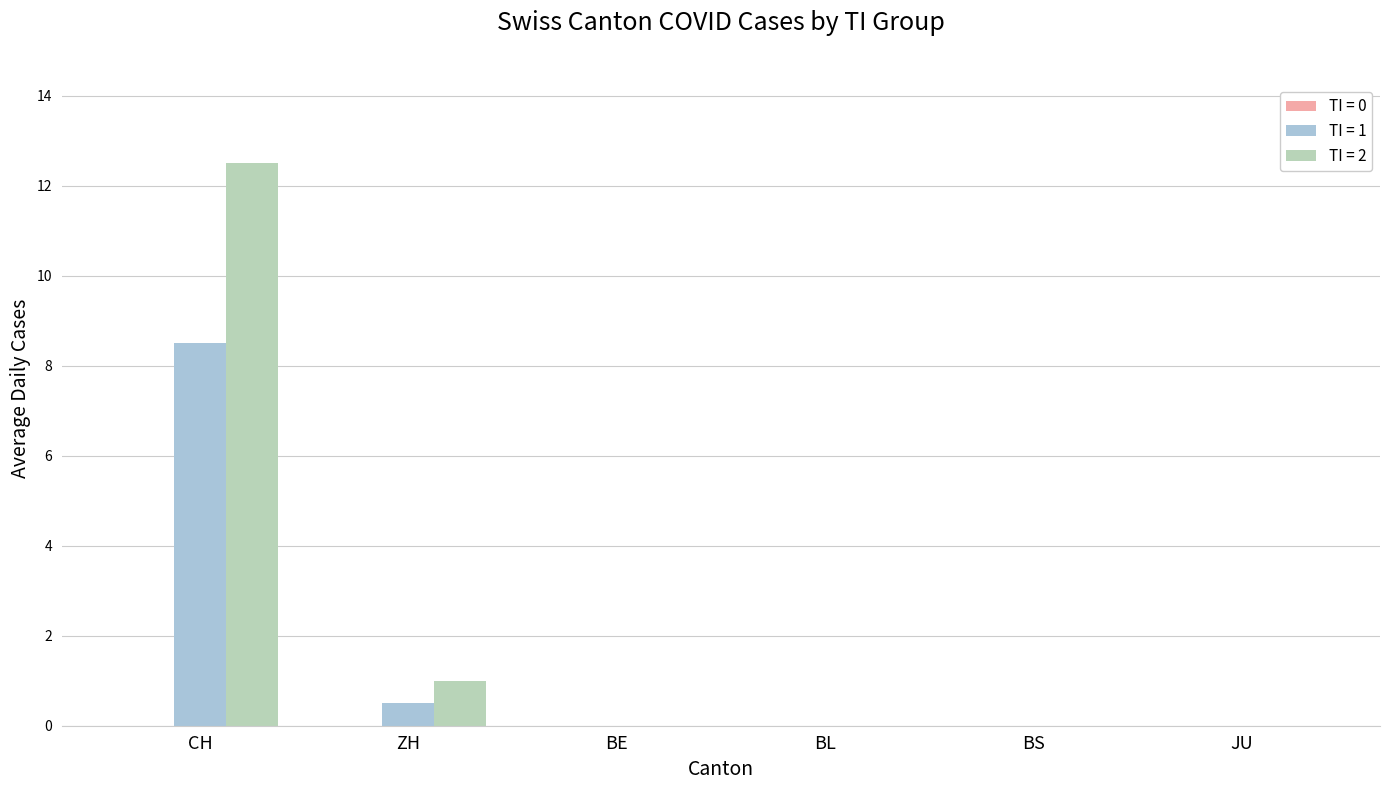

At which category is the sum across all series the highest?

CH